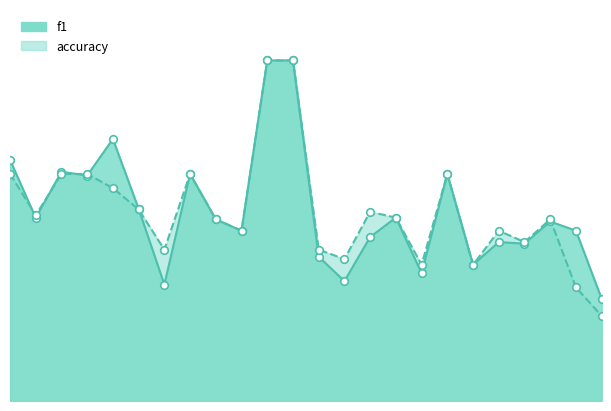

What are all the series names shown in the legend?

f1, accuracy